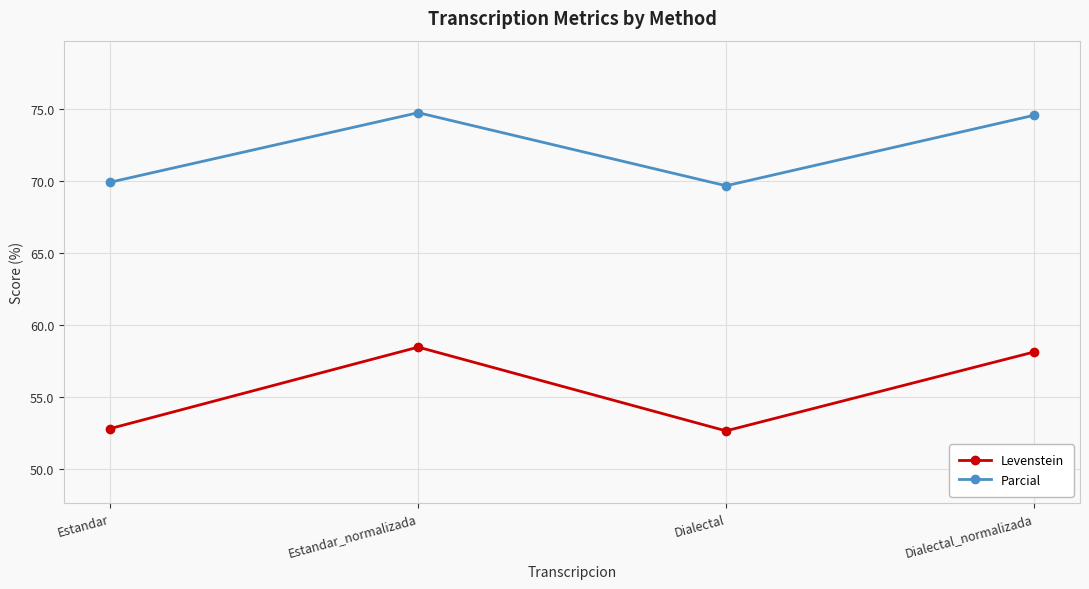

The value of Levenstein at Estandar is 73.1. True or false?

False